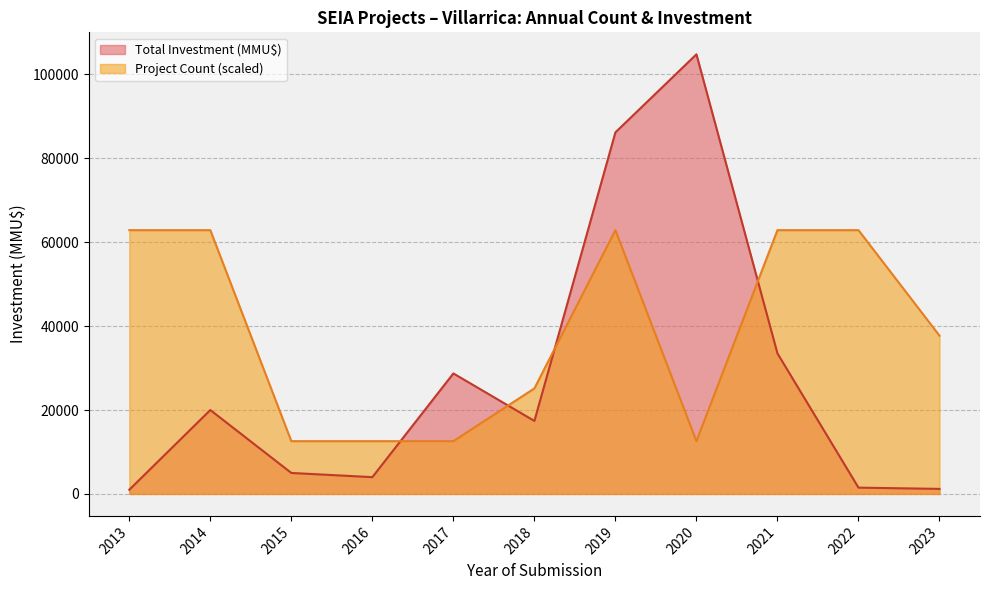

Which series has the widest spread of values?

Total Investment (MMU$)